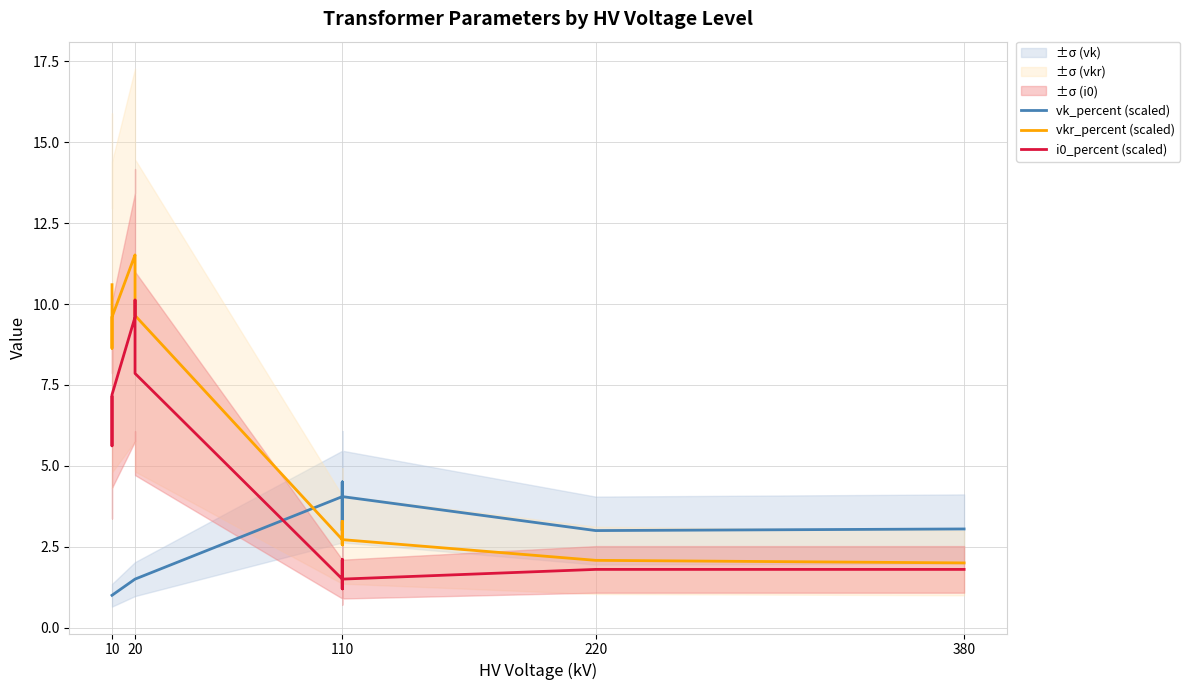

Where does the i0_percent (scaled) series first go above 2?

10